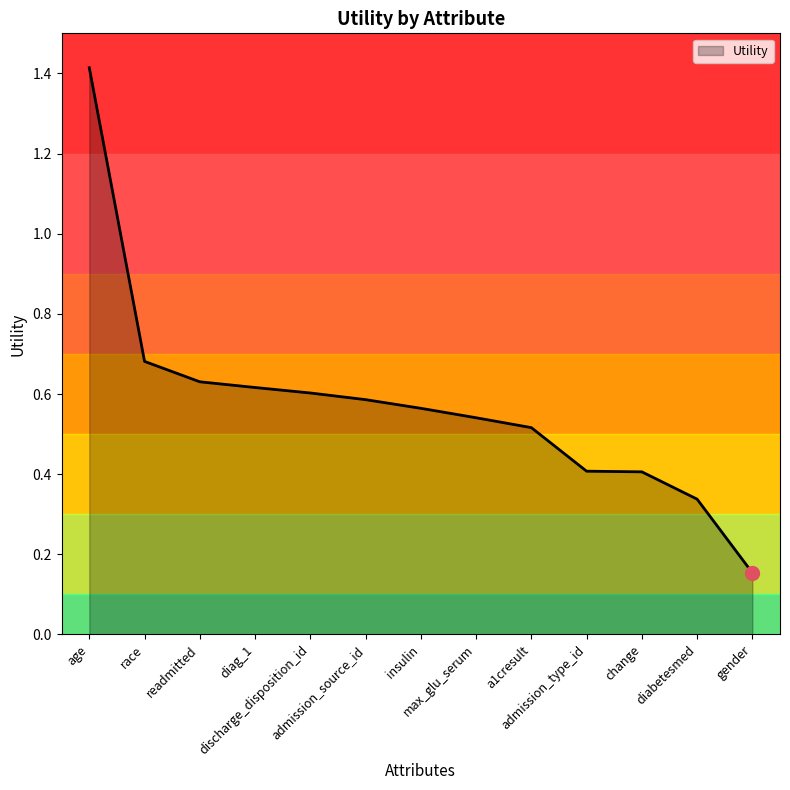

At which category does the chart reach its minimum across all series?

gender